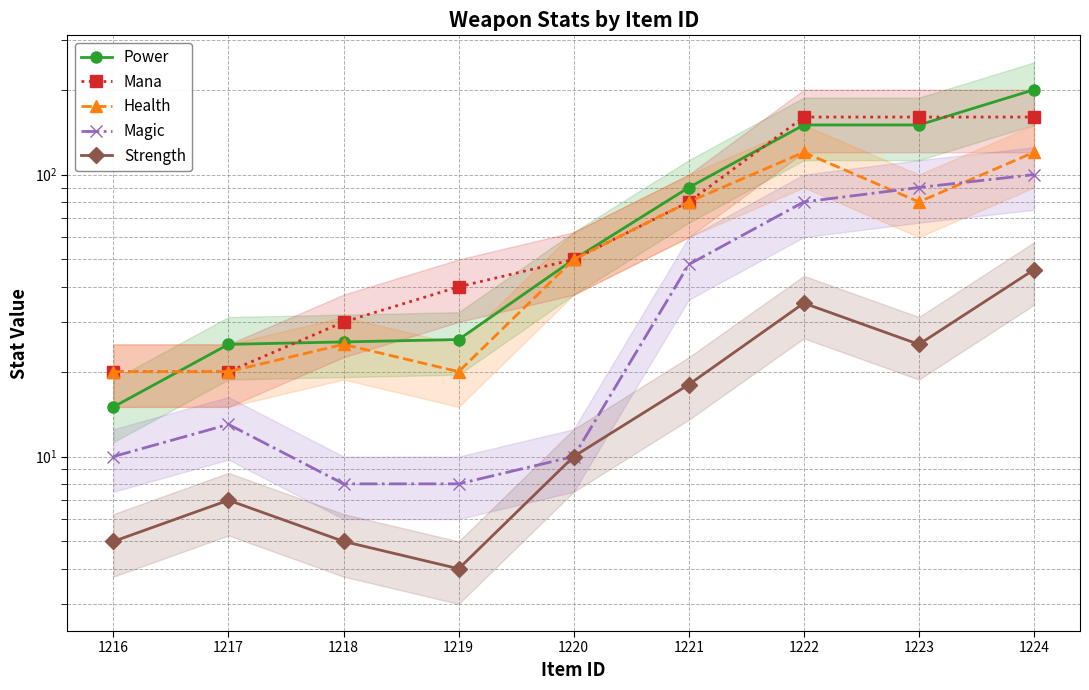

What is the difference between the maximum and second lowest values in the Mana series?

140.0